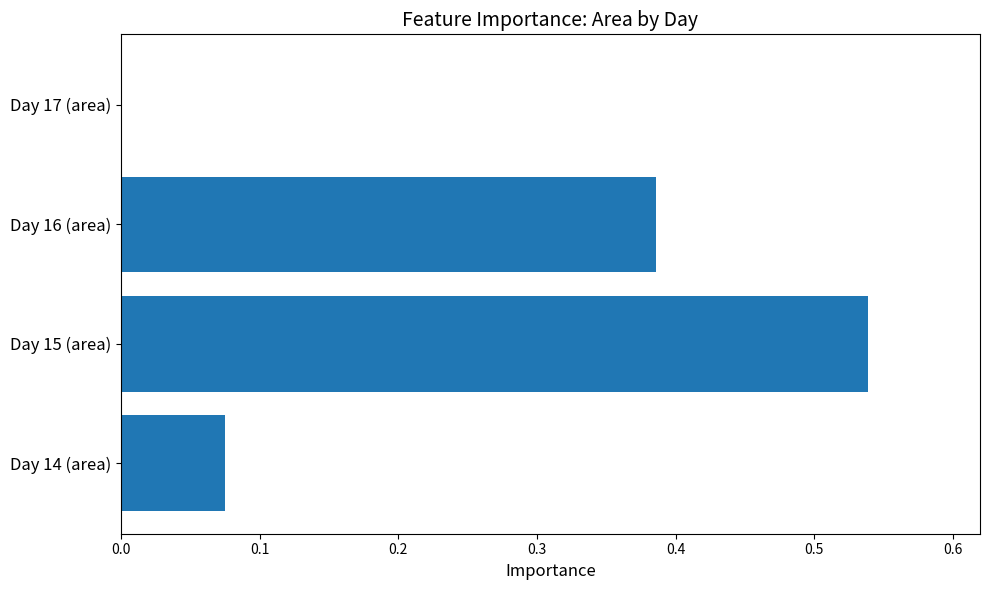

Is it true that the value at Day 17 (area) is -0.2?

False